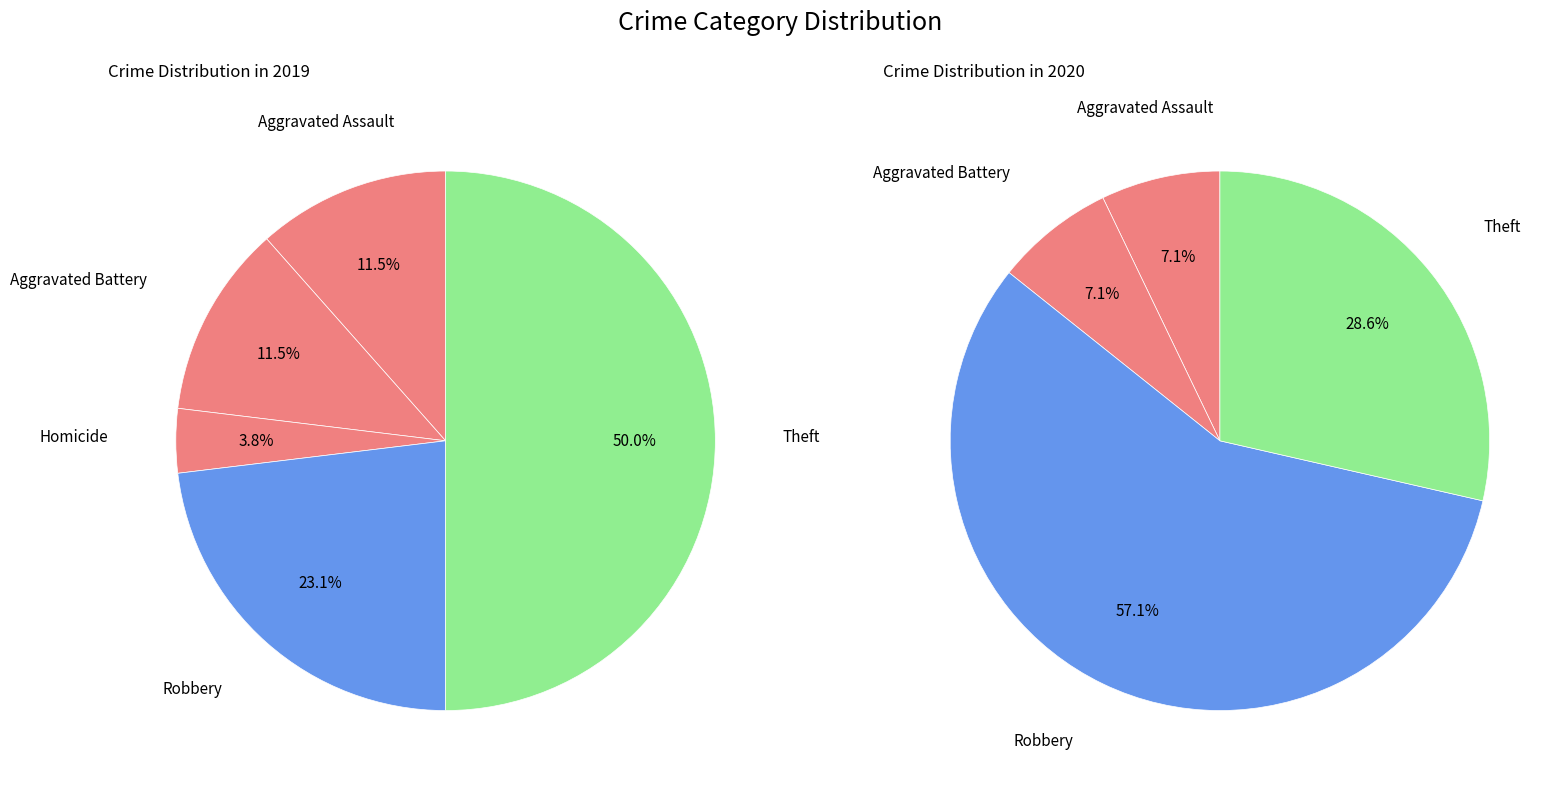

What is the largest slice in the pie chart?

Theft